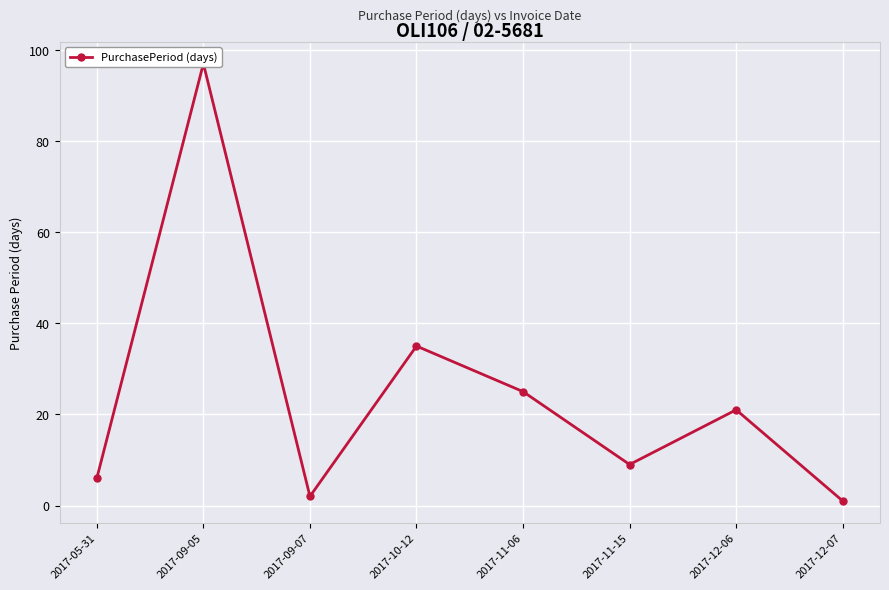

What is the label of the 3rd point from the right?

2017-11-15